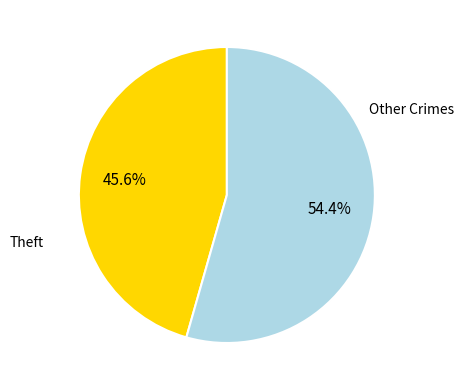

To the nearest percent, what is the difference between the largest and smallest slice percentages?

9%